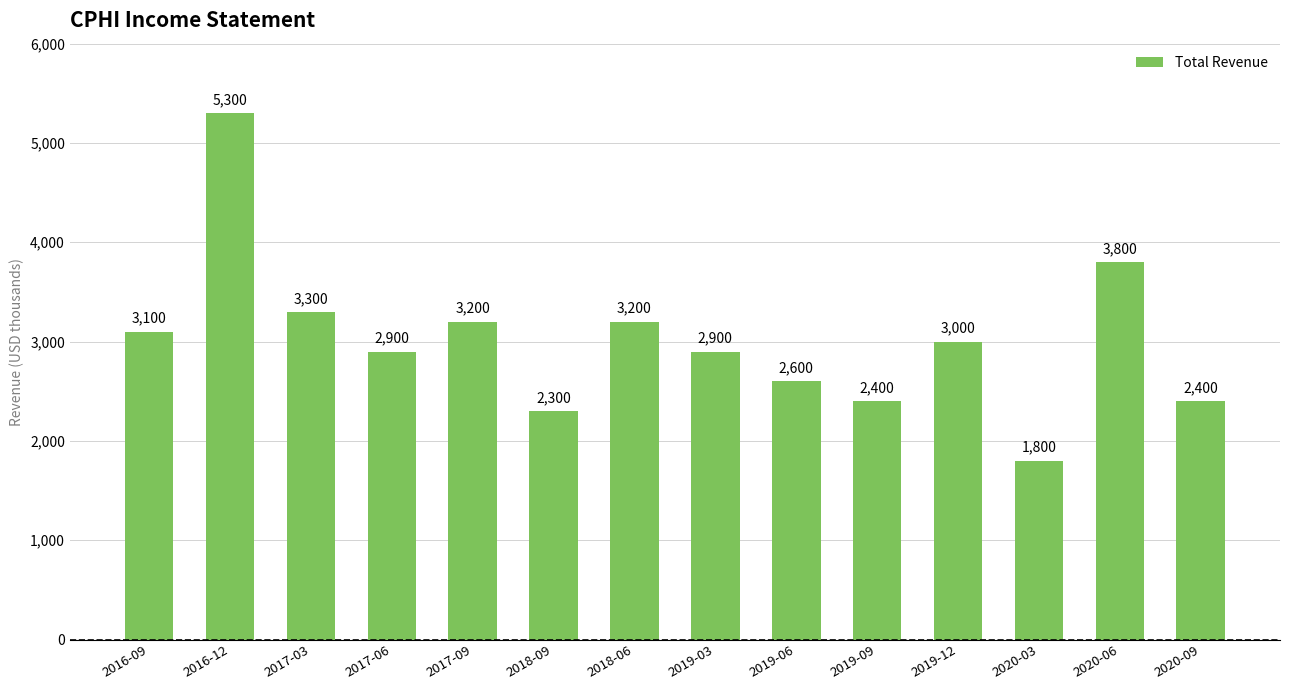

The chart shows a value of 9359 at 2016-12. True or false?

False